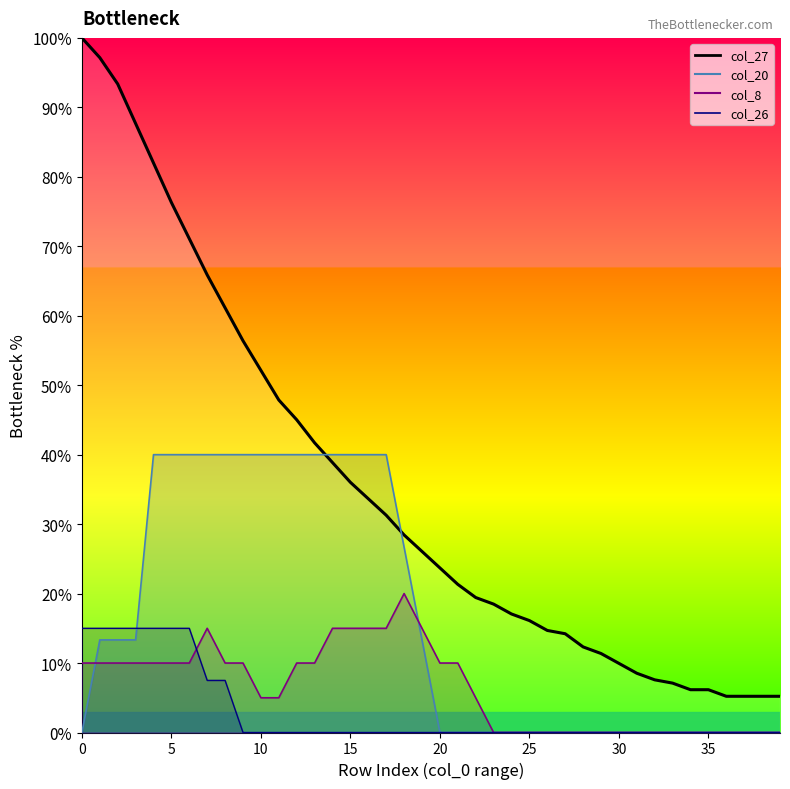

What is the label of the 10th point from the left?

9